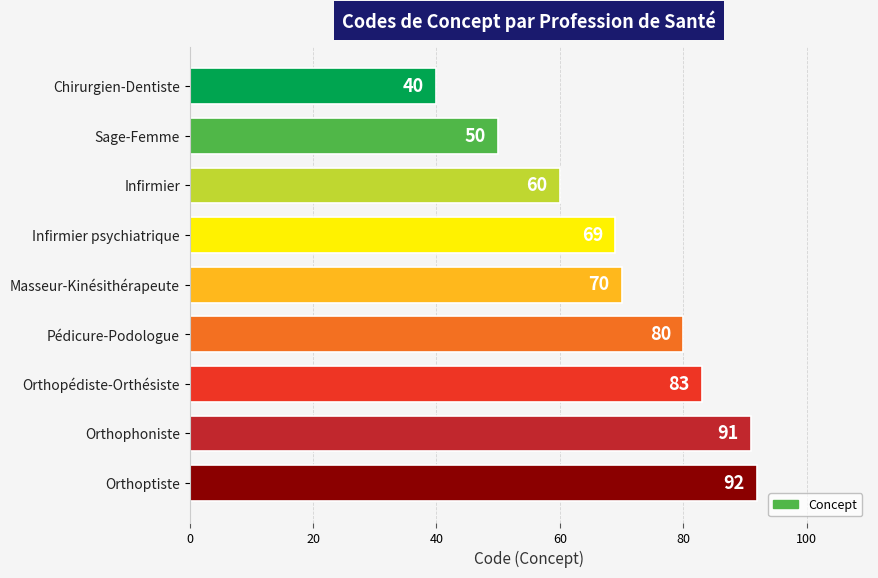

What is the ratio of the value at Sage-Femme to the value at Infirmier?

0.8